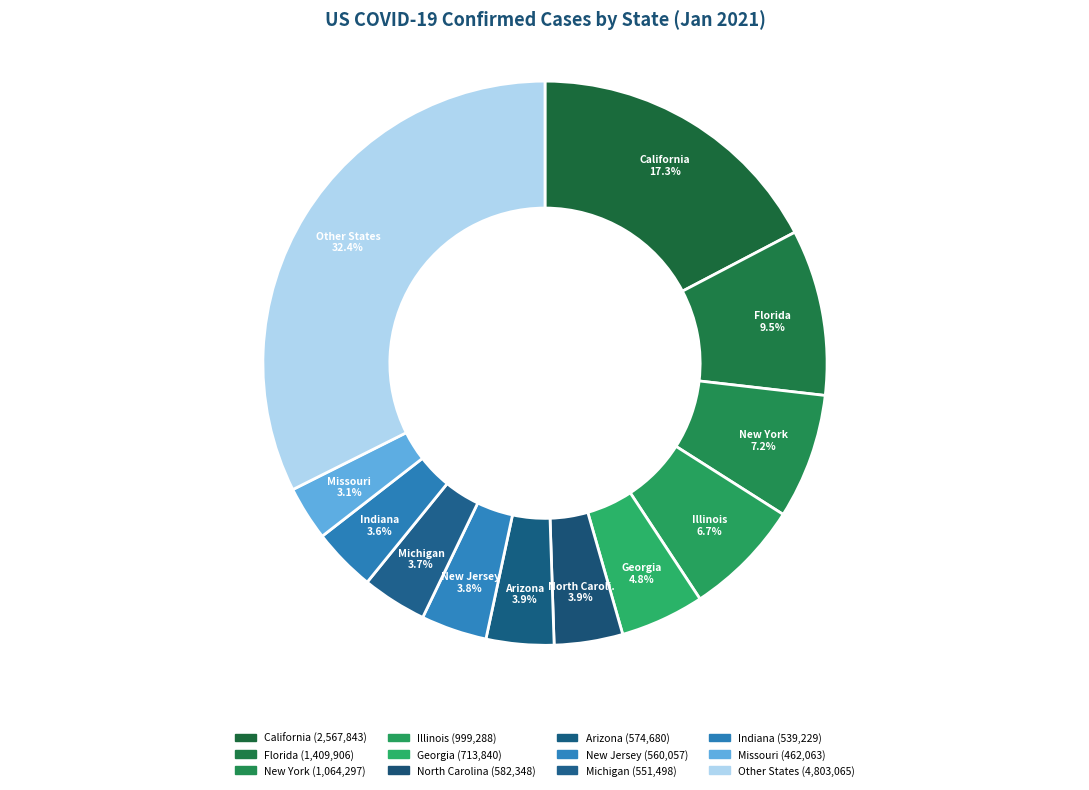

Count the number of slices in the pie.

12